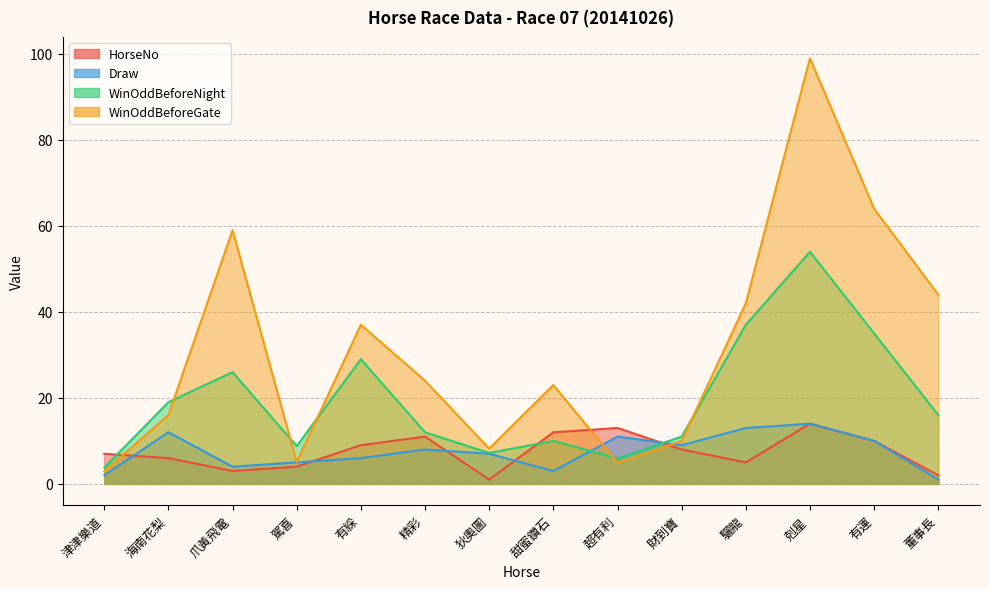

What is the approximate value of Draw at 董事長?

1.0